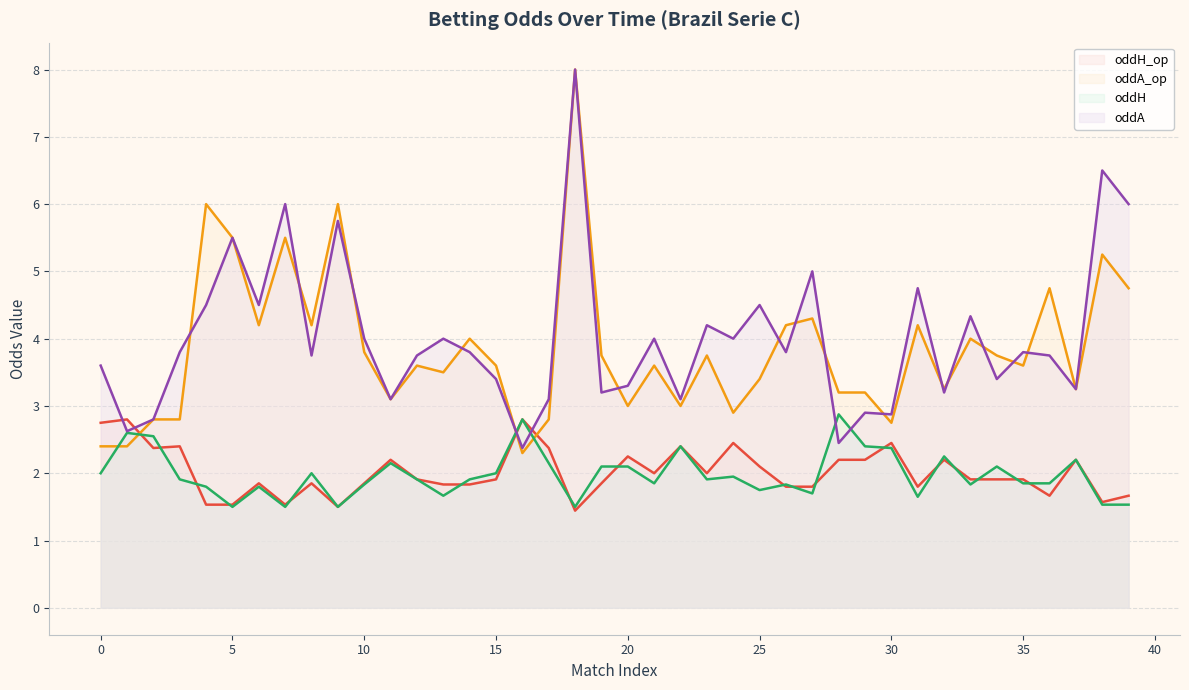

What are all the series names shown in the legend?

oddH_op, oddA_op, oddH, oddA